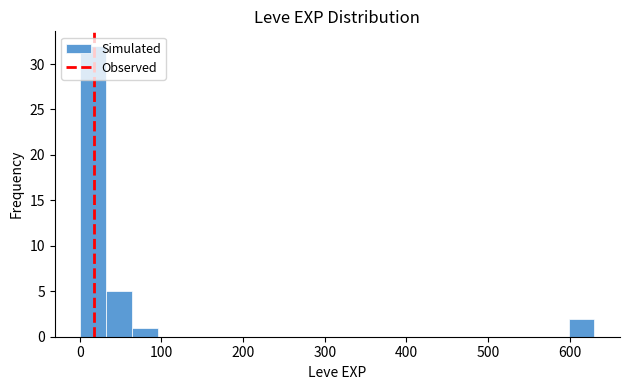

Around what value on the x-axis is the tallest bar? Give the approximate position of its centre, as read against the axis.

20